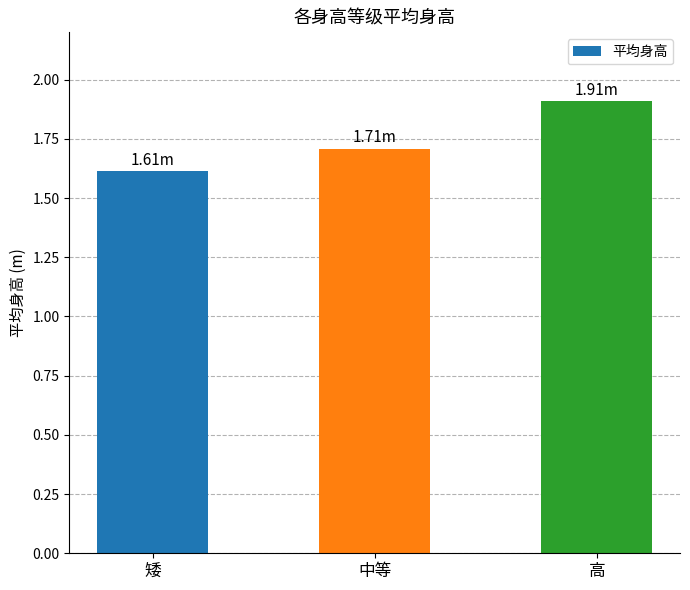

Reading right to left, list all the values displayed in this chart.

1.9	1.7	1.6